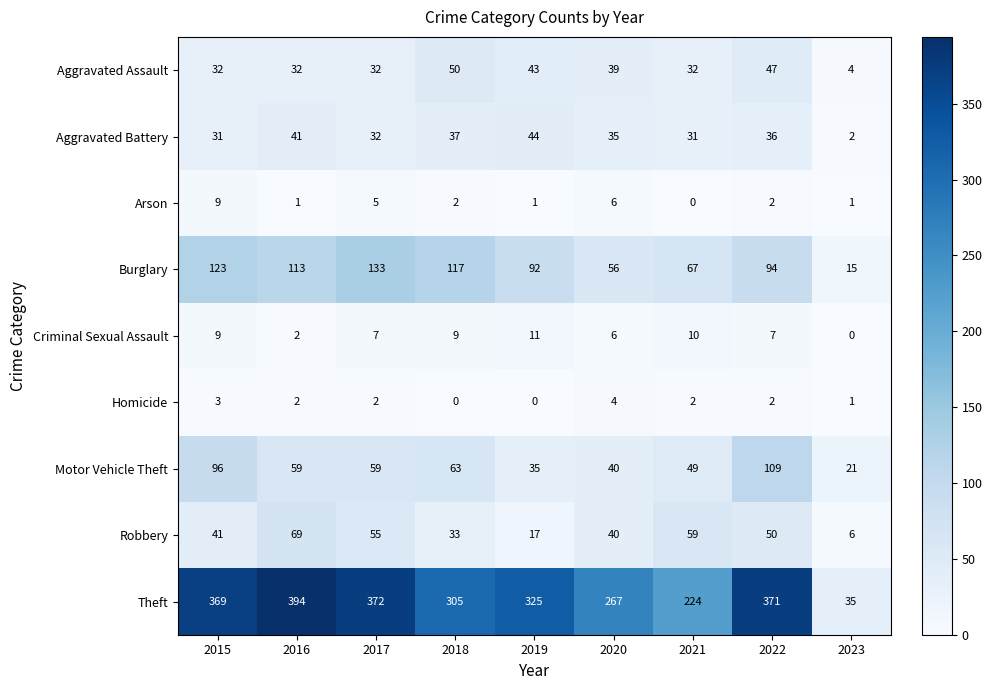

The Criminal Sexual Assault series shows 9 at 2015. True or false?

True